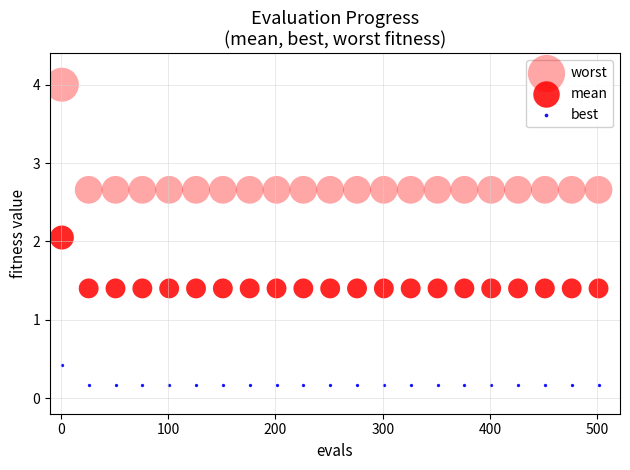

Count the number of points in this scatter plot.

63